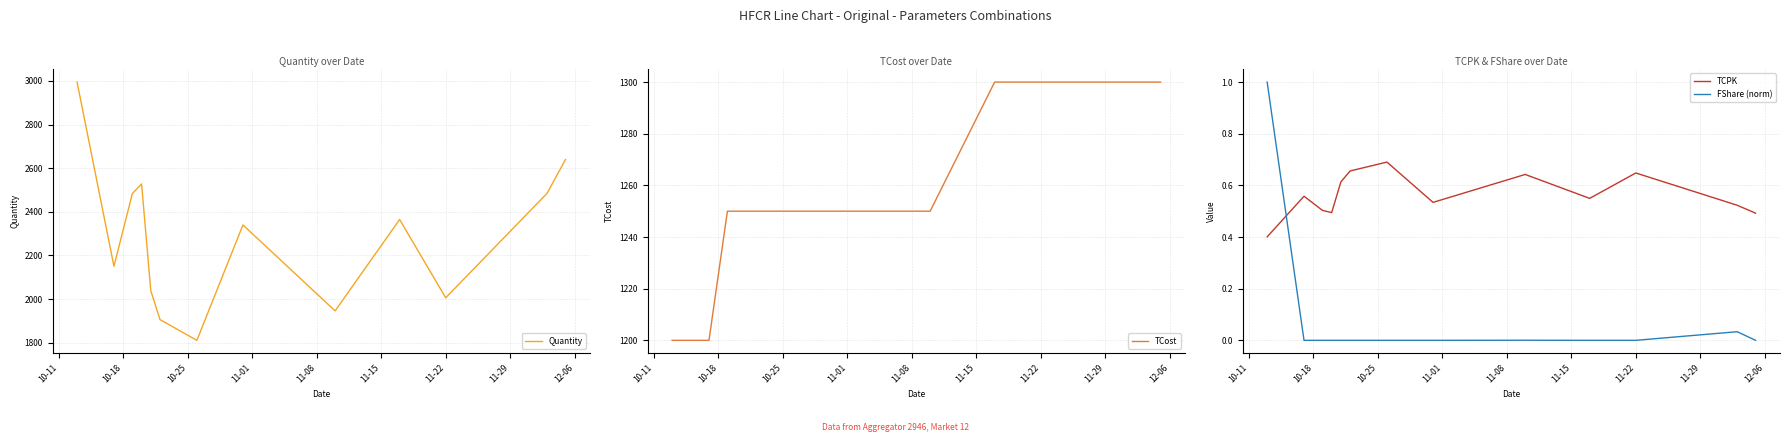

How many lines are shown in the chart?

4